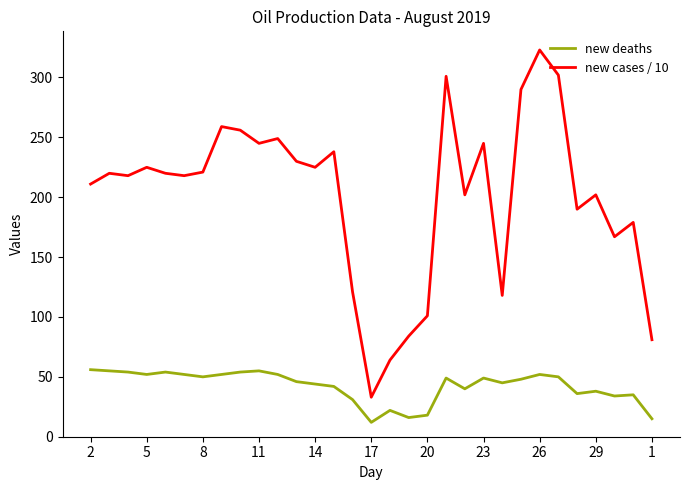

Rank the series by their average value, from lowest to highest.

new deaths, new cases / 10